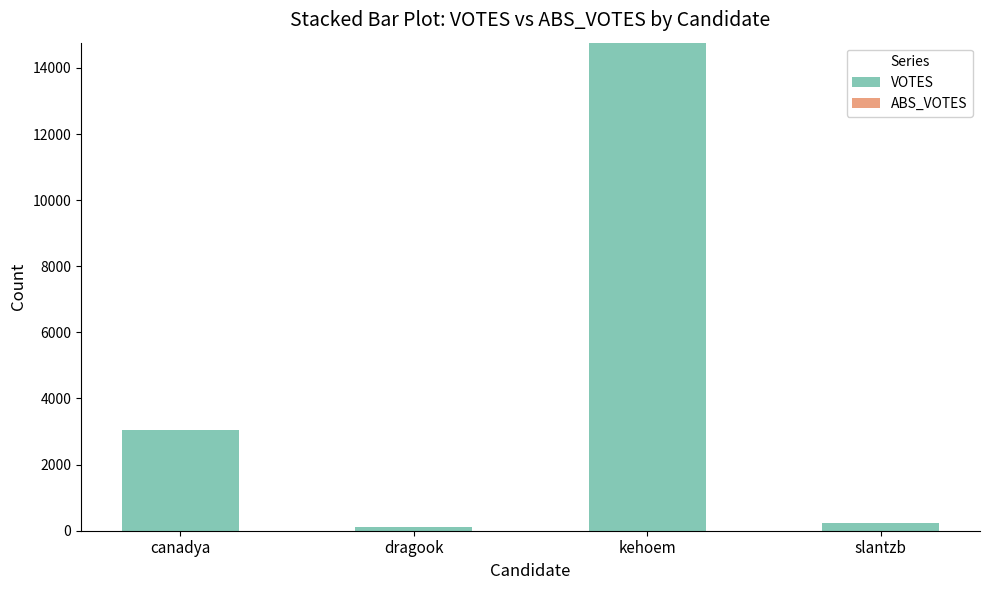

Which has a higher value, kehoem or slantzb?

kehoem